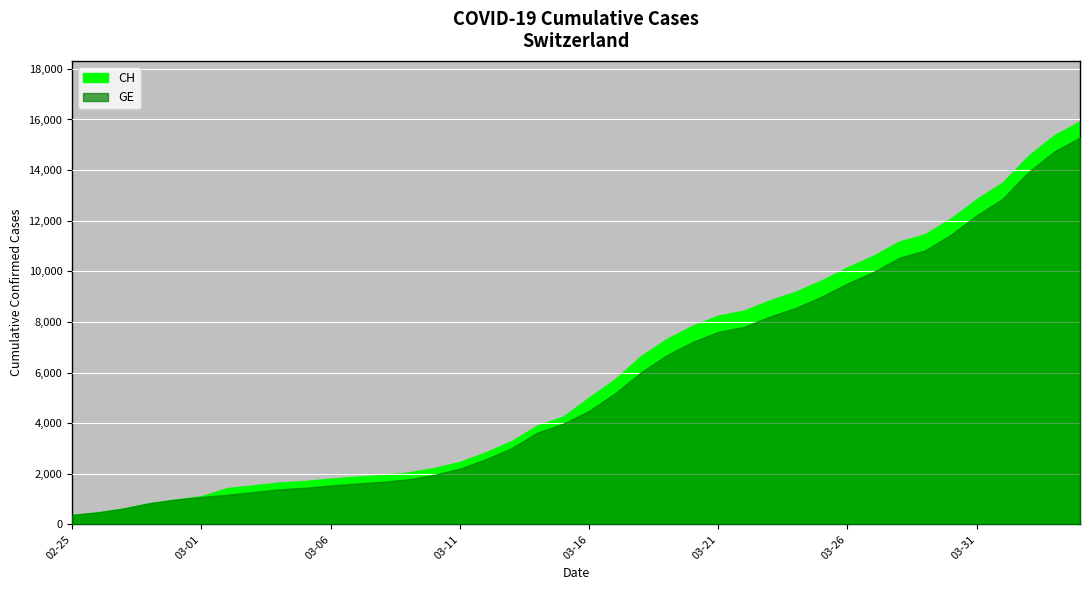

Which has a higher value, 2020-03-27 or 2020-03-31?

2020-03-31